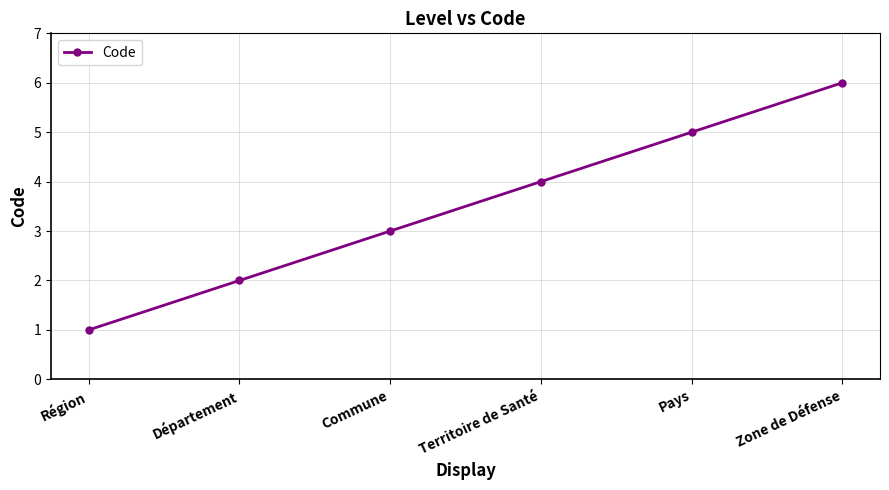

What is the greatest value displayed?

6